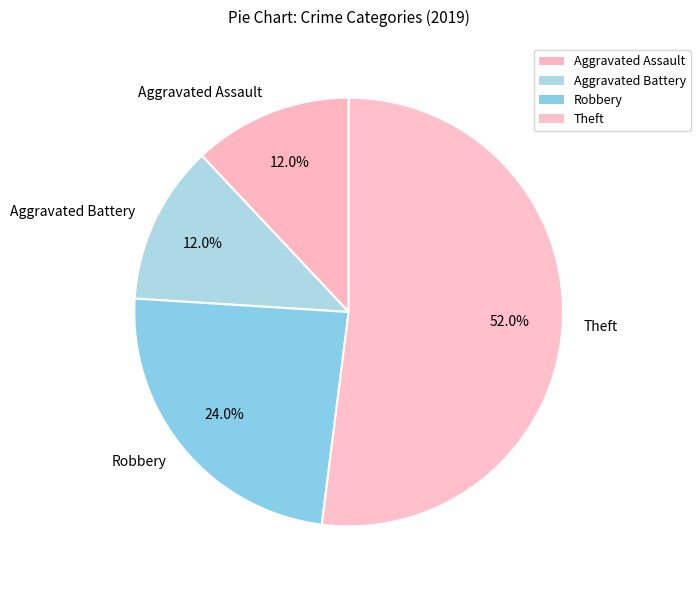

Is the sum of Aggravated Assault and Theft greater than half?

Yes